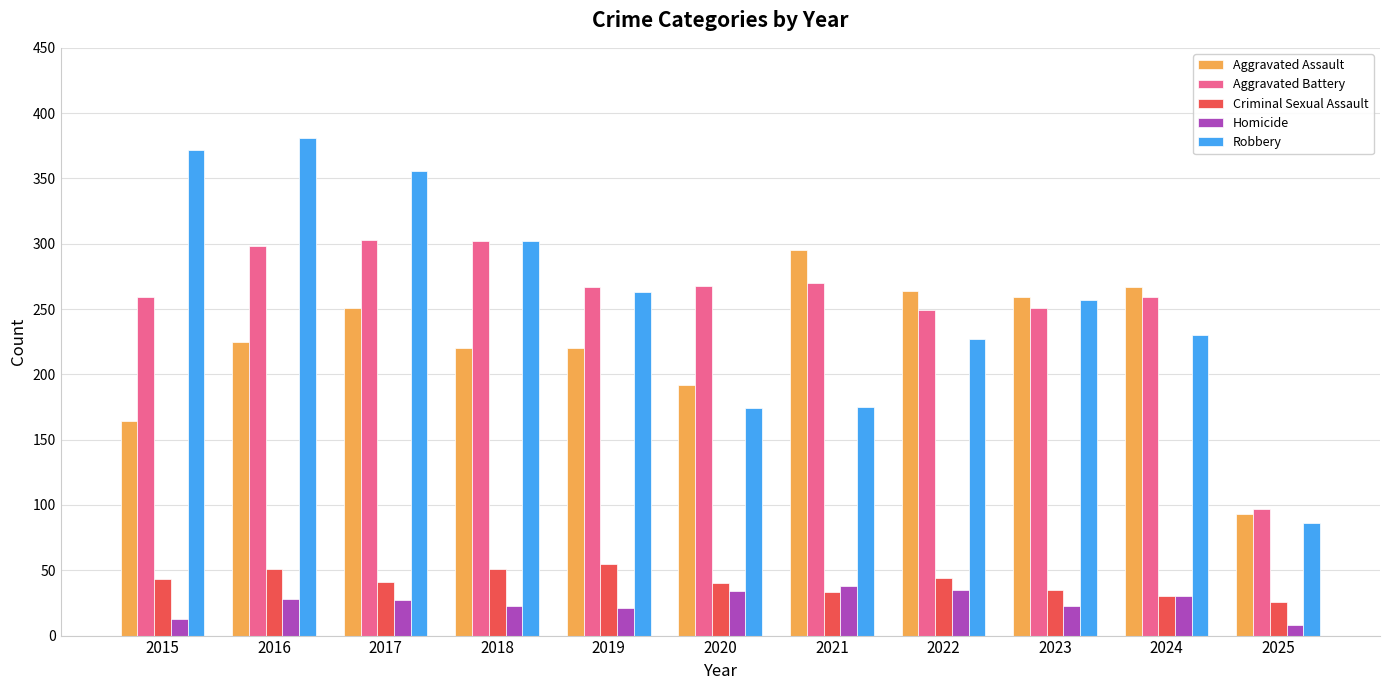

Count the number of data series in this chart.

5